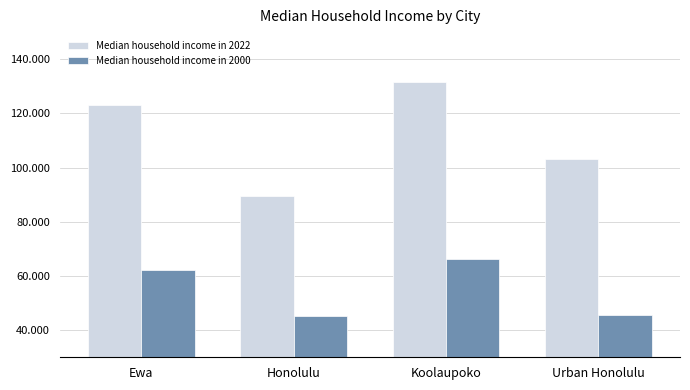

Rank the series by their average value, from lowest to highest.

Median household income in 2000, Median household income in 2022